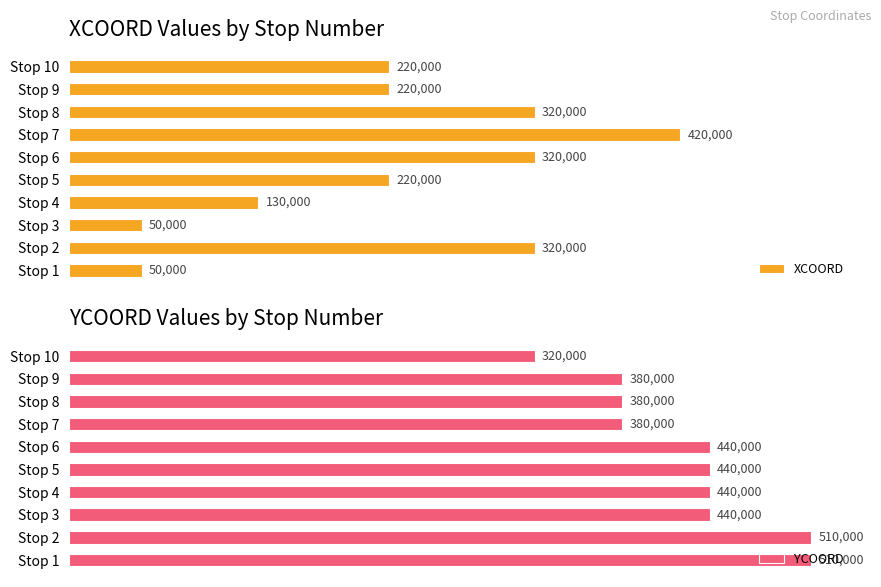

What is the minimum value for XCOORD?

50000